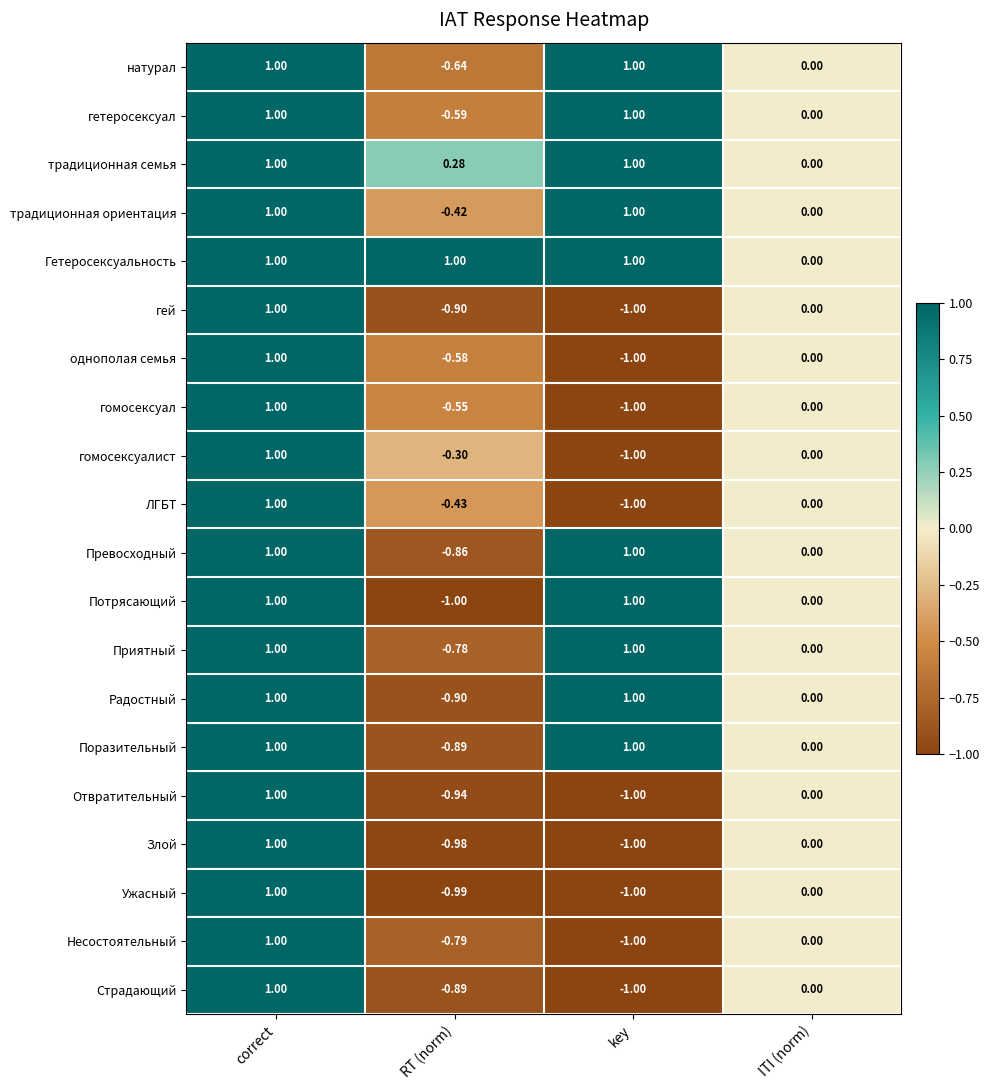

Which category has the highest value in the Несостоятельный series?

correct